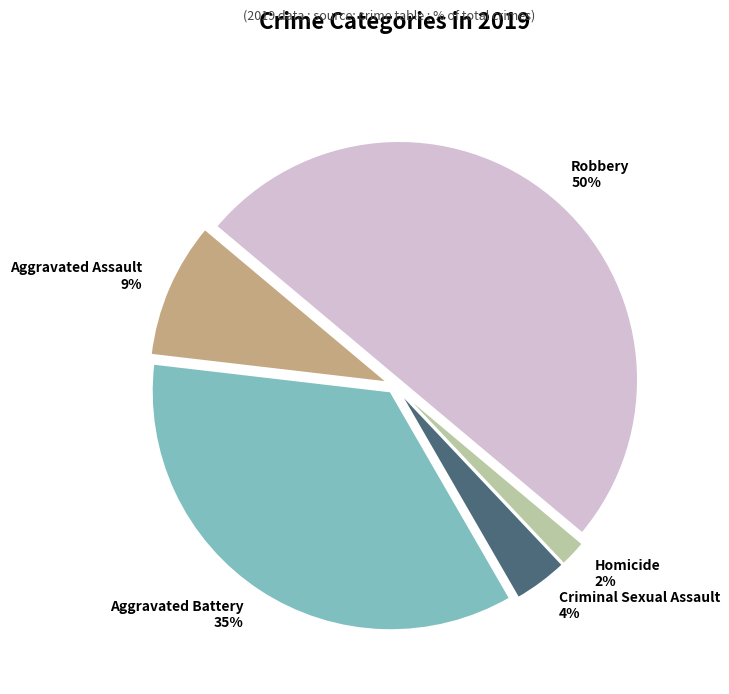

Approximately how many times larger is the value at Aggravated Assault compared to Aggravated Battery?

0.3